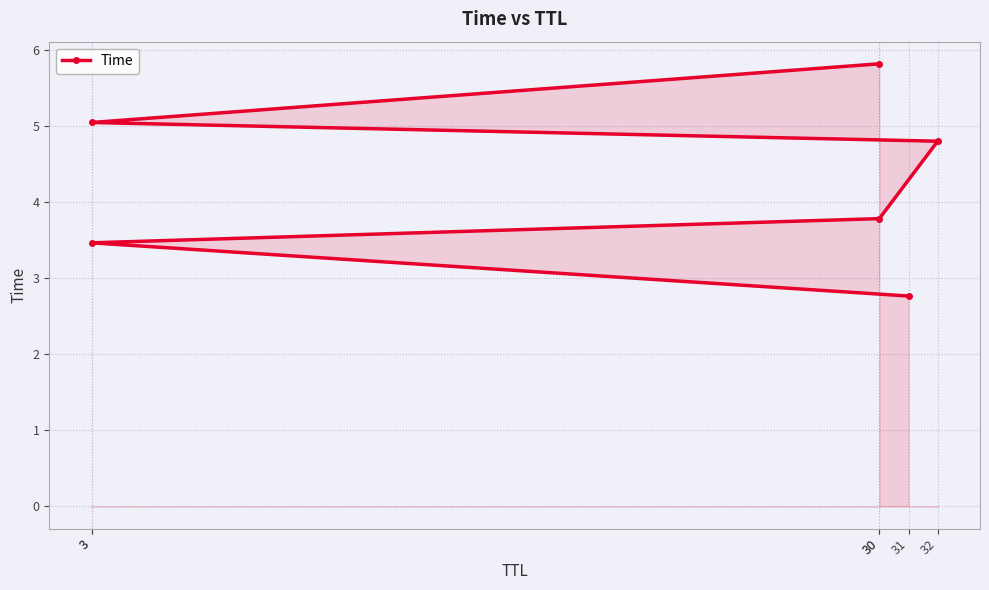

What is the change in value from 3 to 32?

+1.3